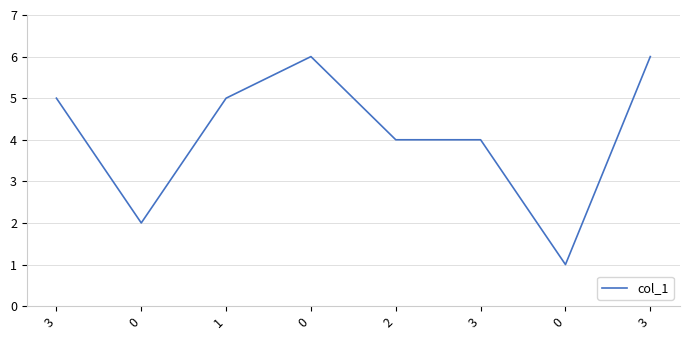

What is the greatest value displayed?

6